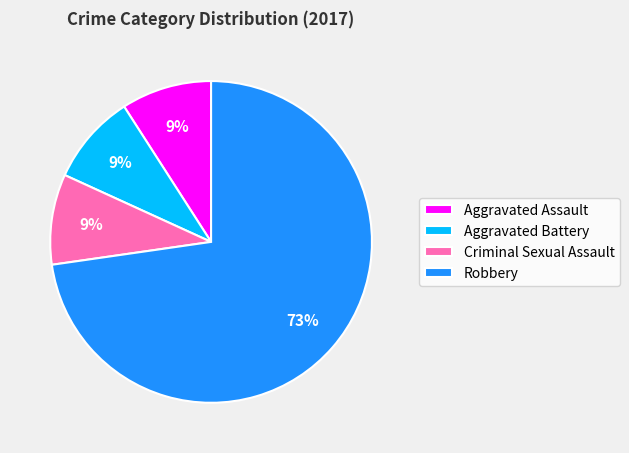

To the nearest percent, what is the combined percentage of Aggravated Battery and Aggravated Assault?

18%